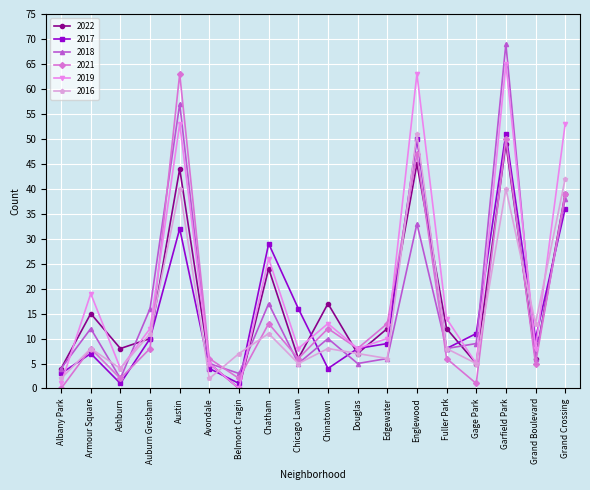

In 2018, how many points are higher than both neighbors (excluding endpoints)?

6